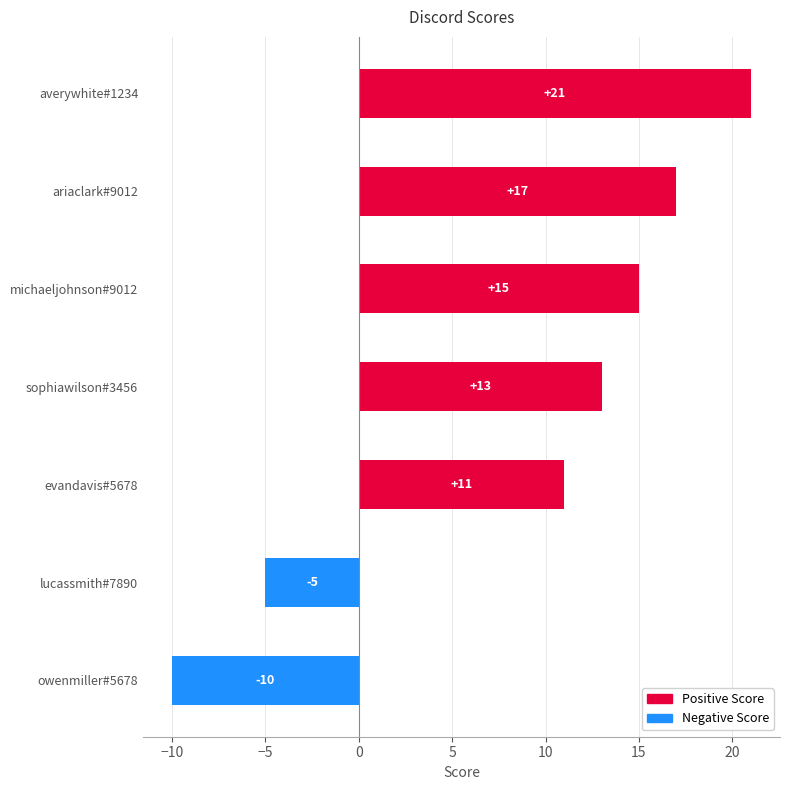

What is the sum of the values at ariaclark#9012 and lucassmith#7890?

12